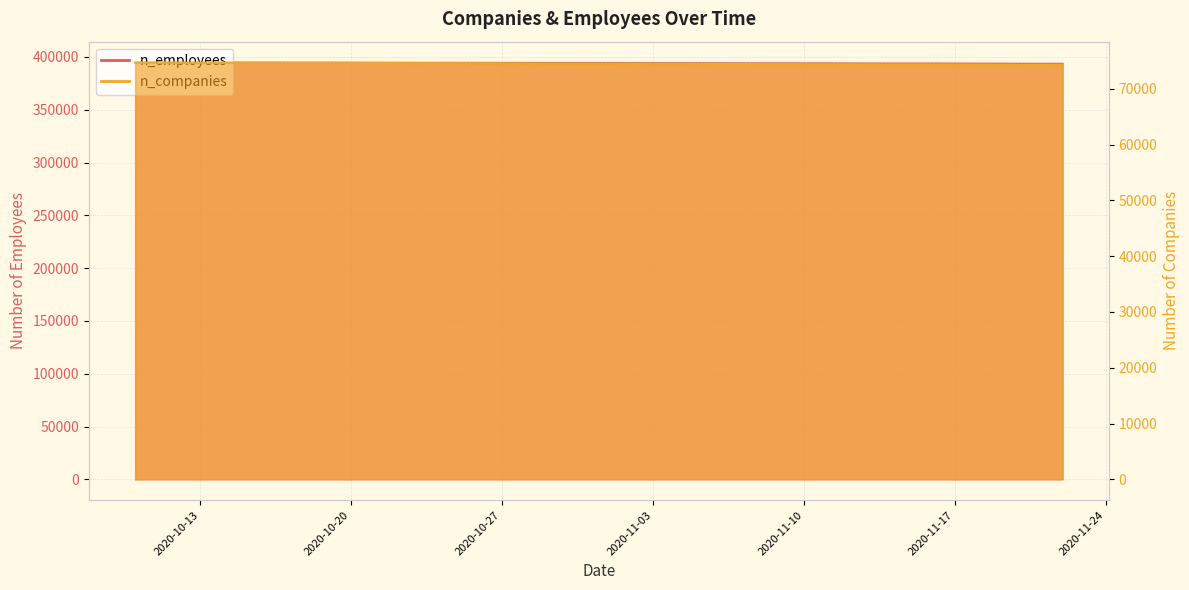

True or false: n_companies and n_employees intersect in this chart.

False